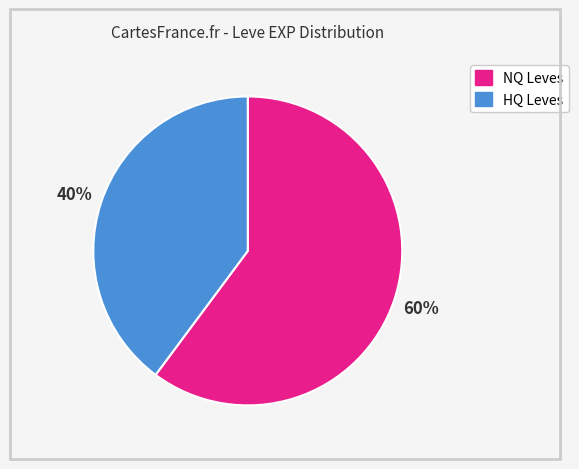

To the nearest percent, what is the average slice percentage?

50%